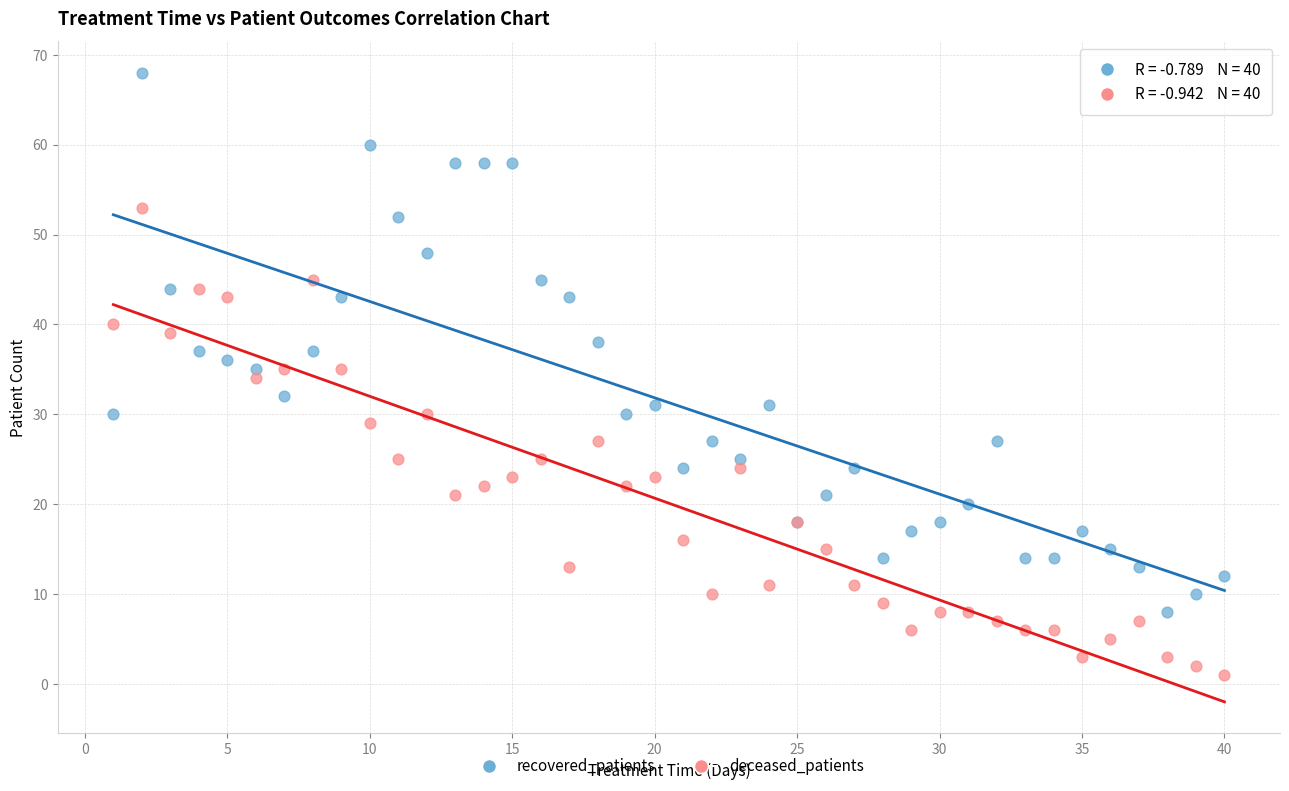

Which series reaches the minimum Y coordinate?

deceased_patients